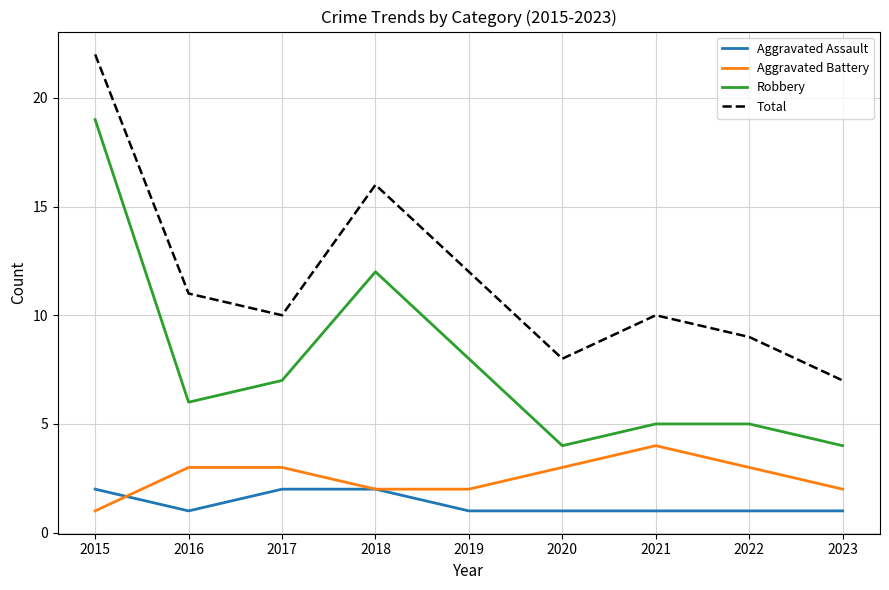

What is the sum of all Total values?

105